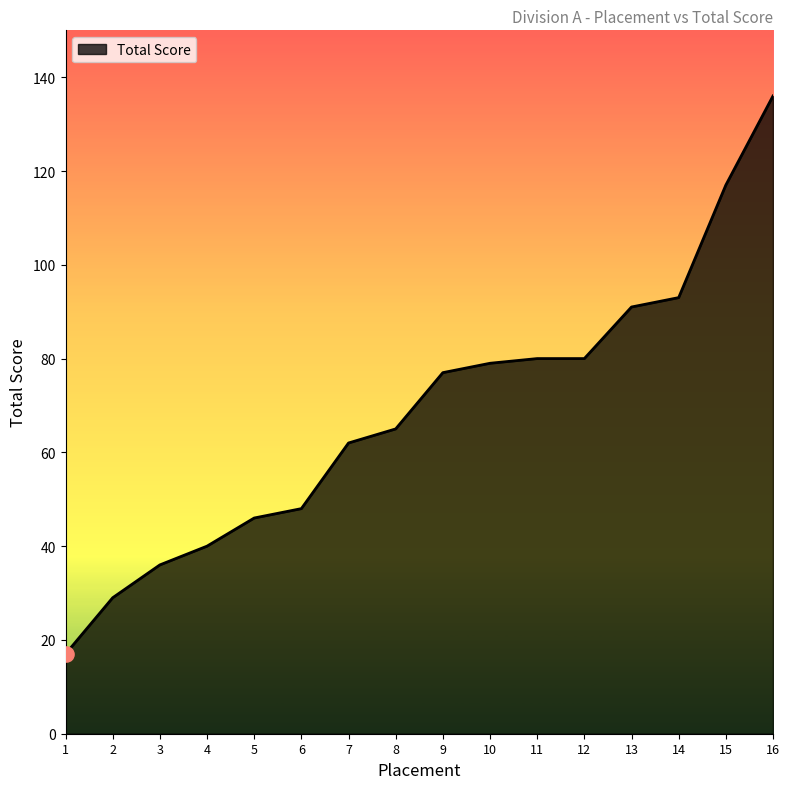

What is the change in value from 10 to 11?

+1